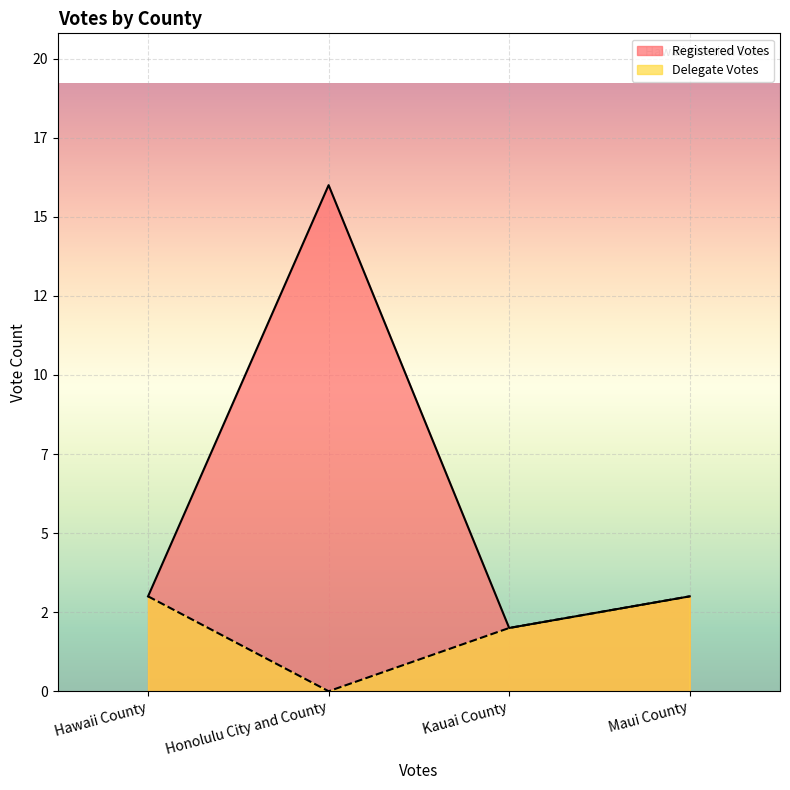

Which series has the widest spread of values?

Registered Votes